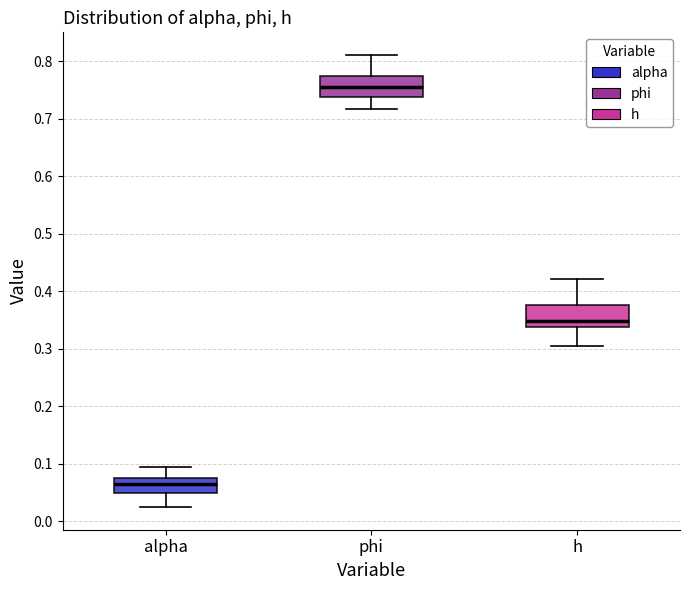

Reading left to right, read every box against the y-axis: the position of its median line, the range the box covers, and the ends of its whiskers. The values are not printed on the chart, so give them approximately, as read against the axis.

alpha: median 0.06, box 0.05 to 0.07, whiskers 0.02 to 0.09
phi: median 0.76, box 0.74 to 0.77, whiskers 0.72 to 0.81
h: median 0.35, box 0.34 to 0.38, whiskers 0.30 to 0.42